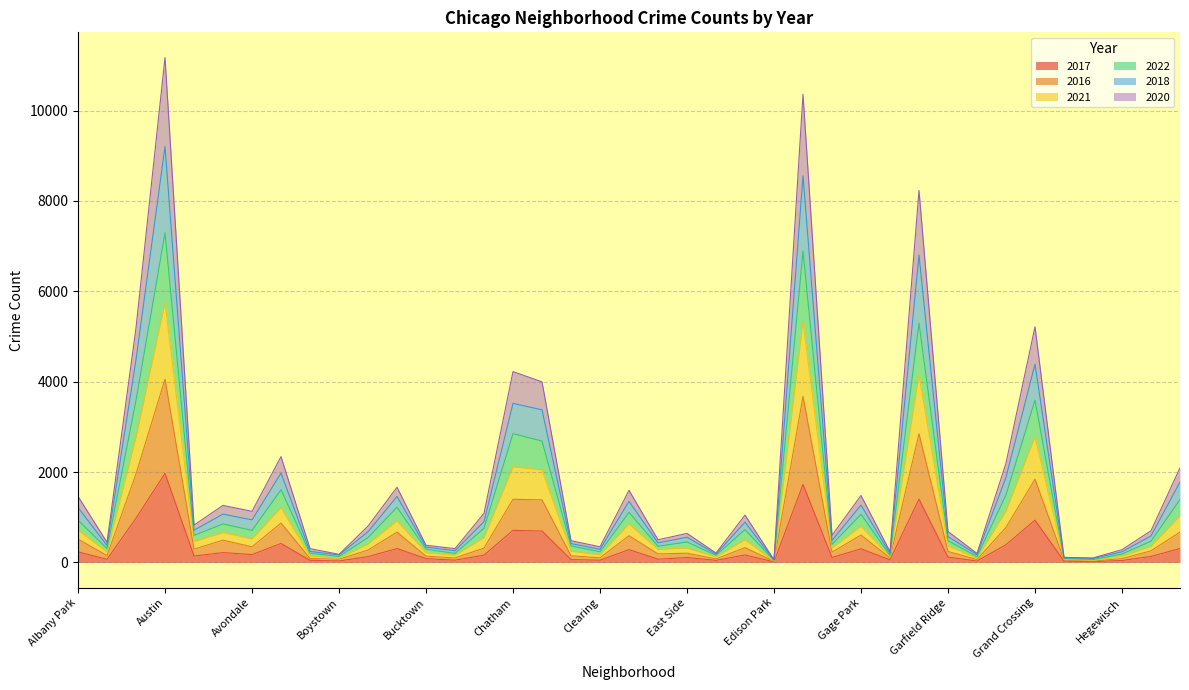

What is the spread (max minus min) of values at Englewood?

8635